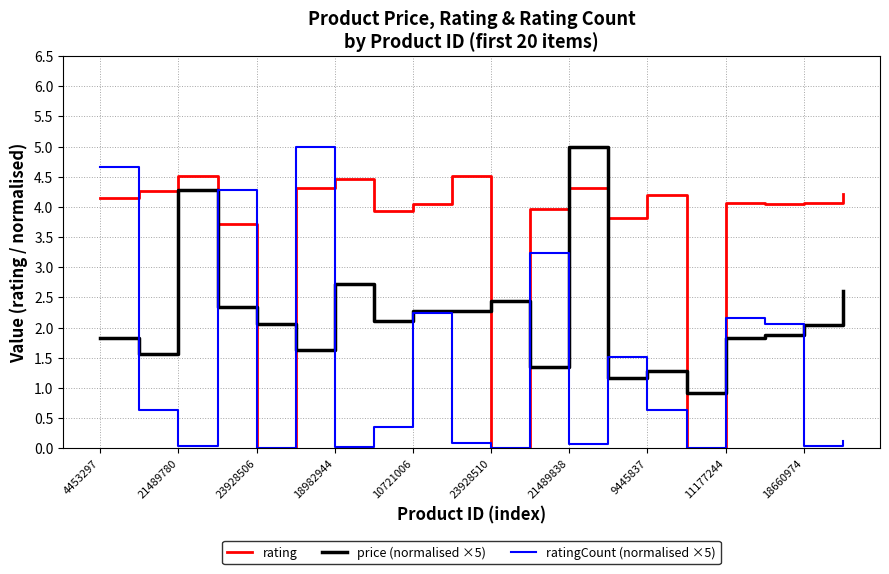

What are all the series names shown in the legend?

rating, price (normalised ×5), ratingCount (normalised ×5)